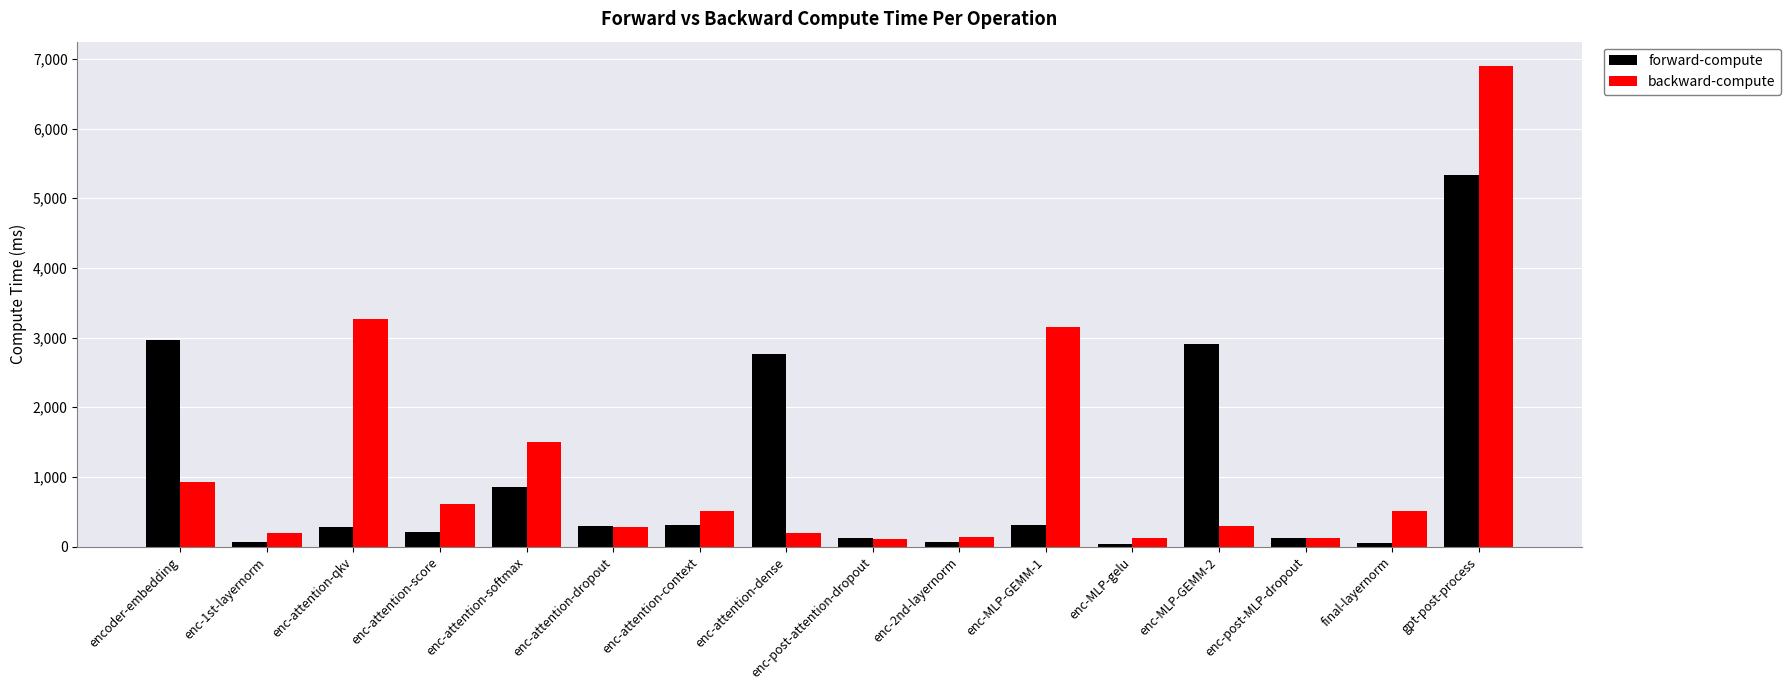

What is the total value across all series at enc-attention-dropout?

570.9